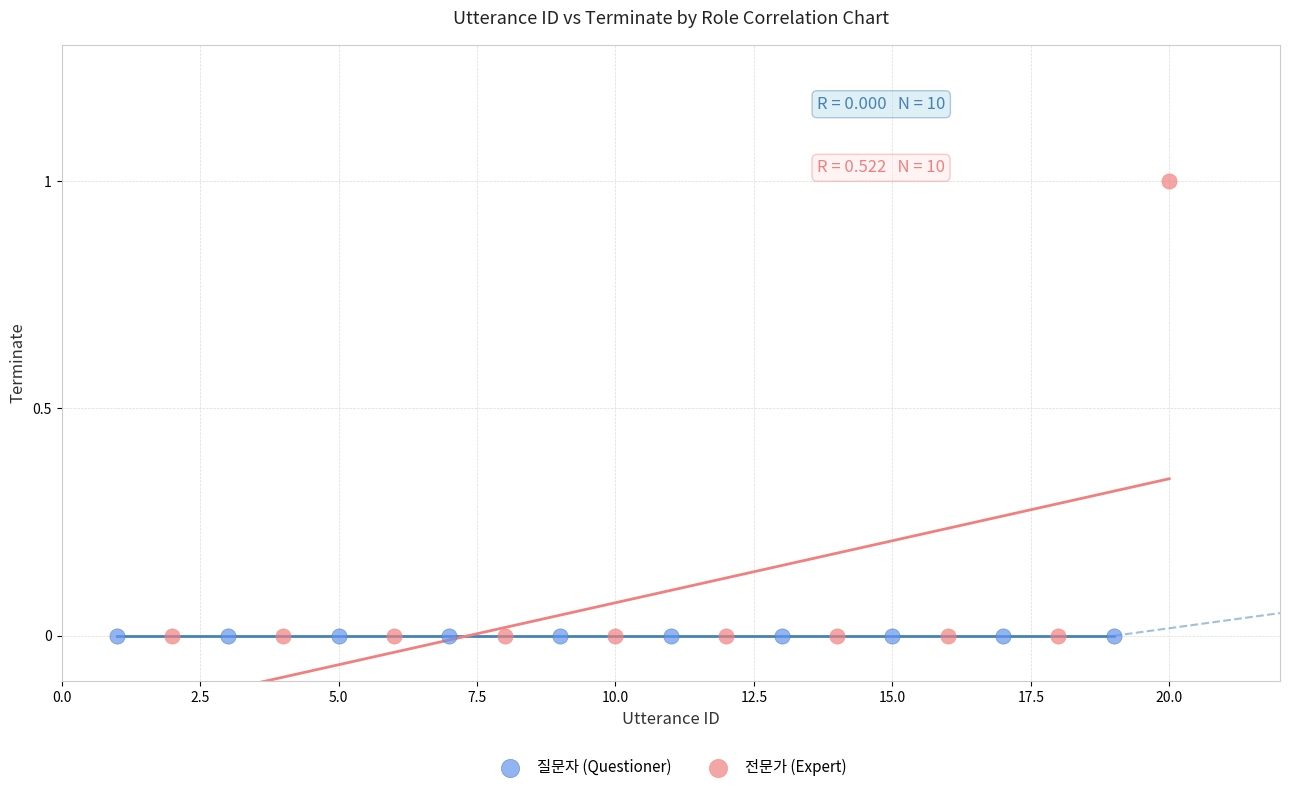

What are all the series names shown in the legend?

질문자 (Questioner), 전문가 (Expert)